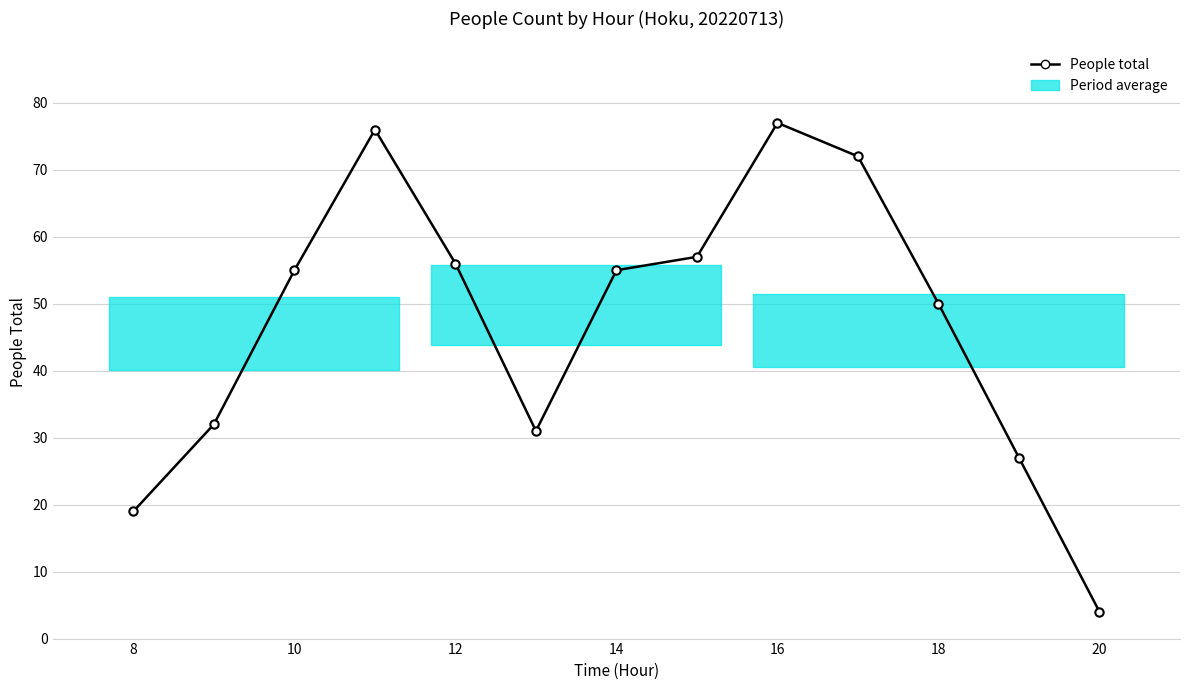

What is the sum of all values?

611